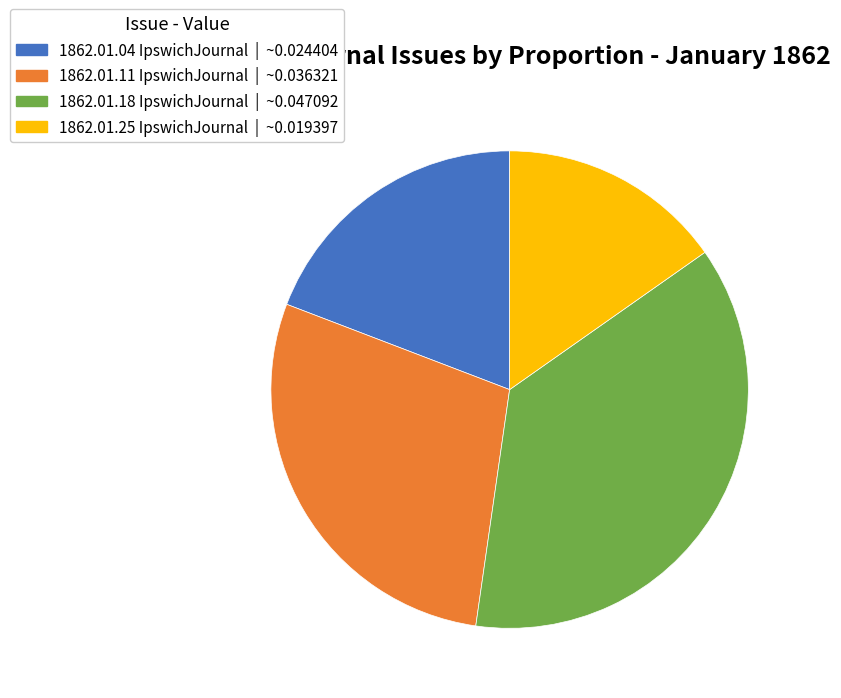

Is there a majority slice in this chart?

No